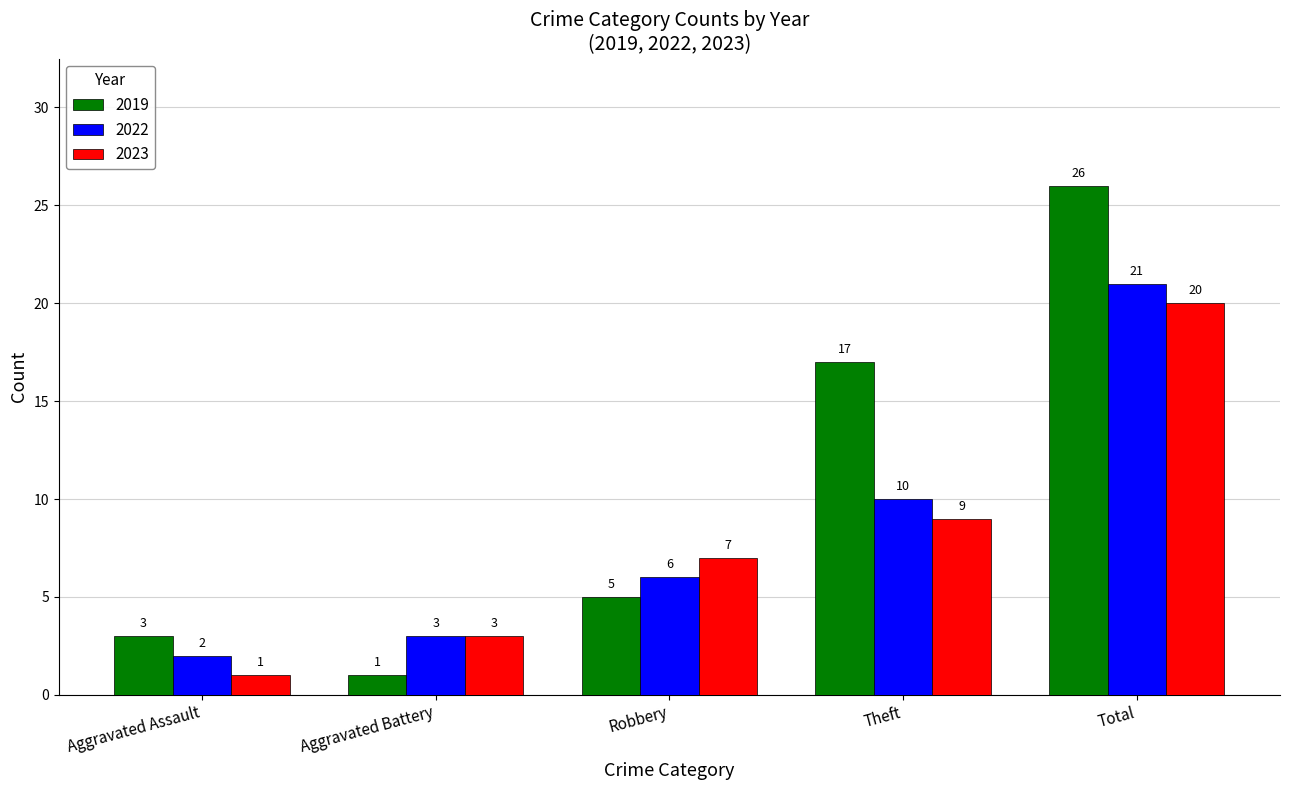

What is the difference between the highest and lowest values at Theft?

8